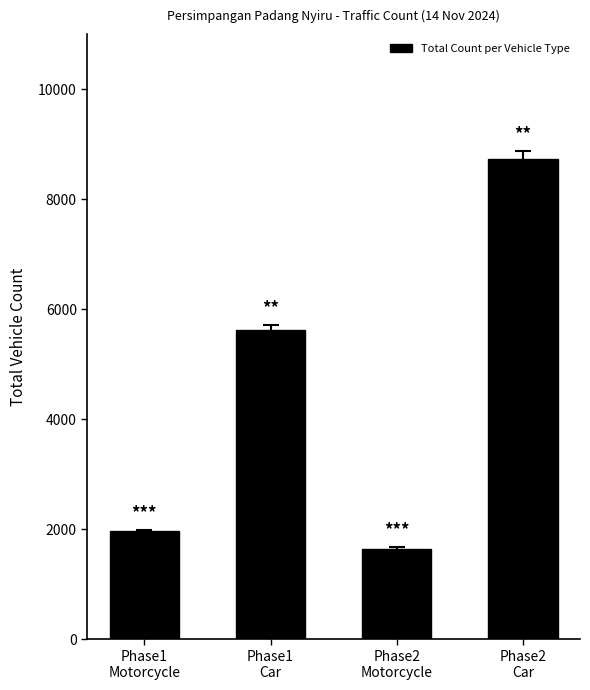

List the labels in order of value, largest first.

Phase2
Car, Phase1
Car, Phase1
Motorcycle, Phase2
Motorcycle